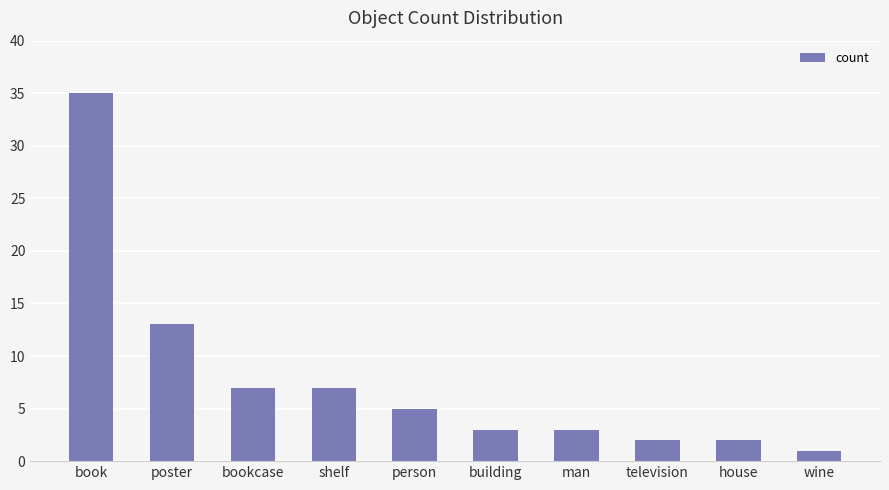

Reading right to left, what are all the values shown in this chart?

1	2	2	3	3	5	7	7	13	35